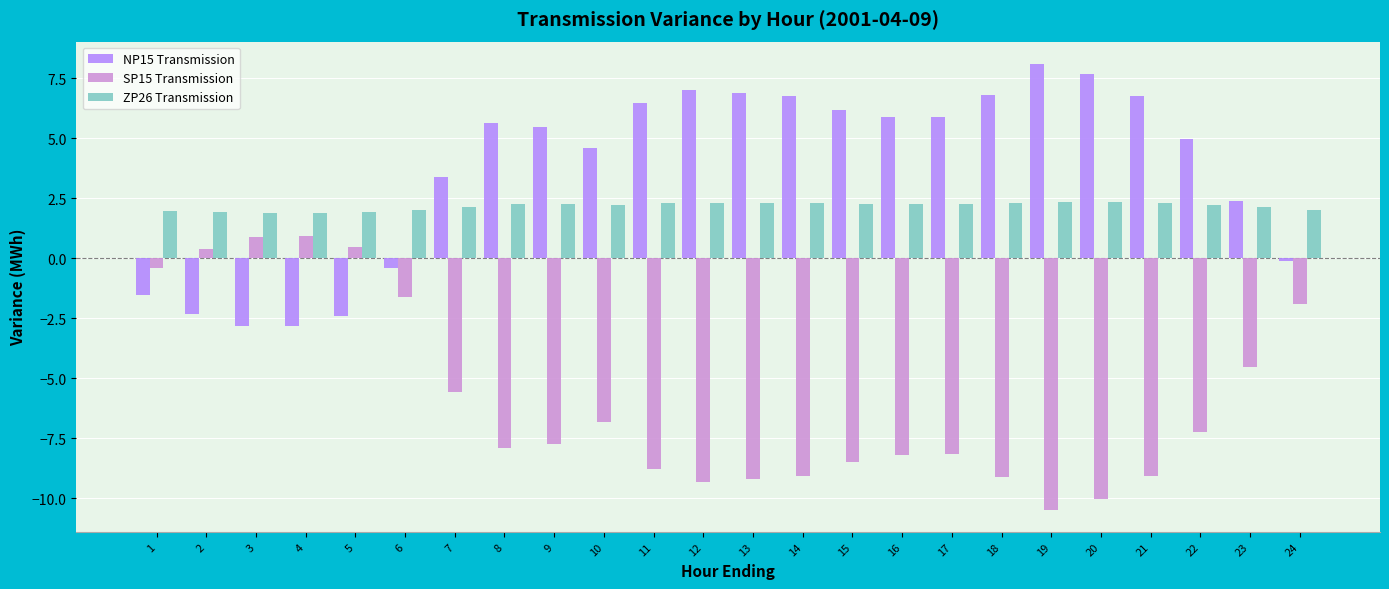

Which series has the widest spread of values?

SP15 Transmission